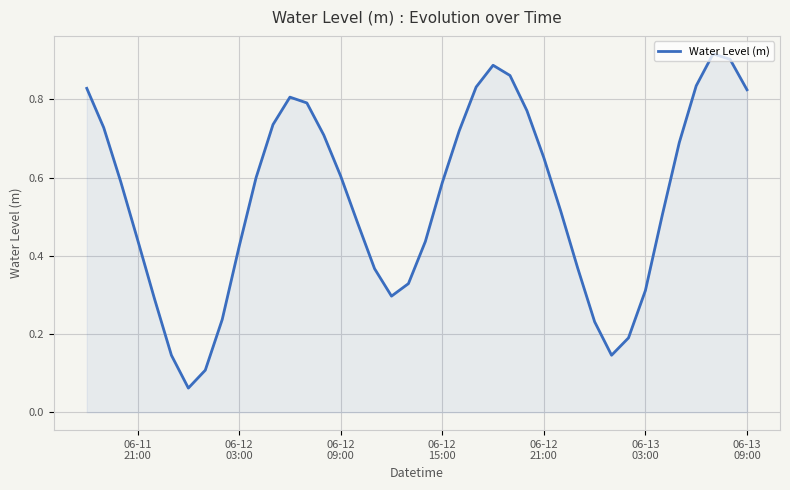

How many lines are shown in the chart?

1